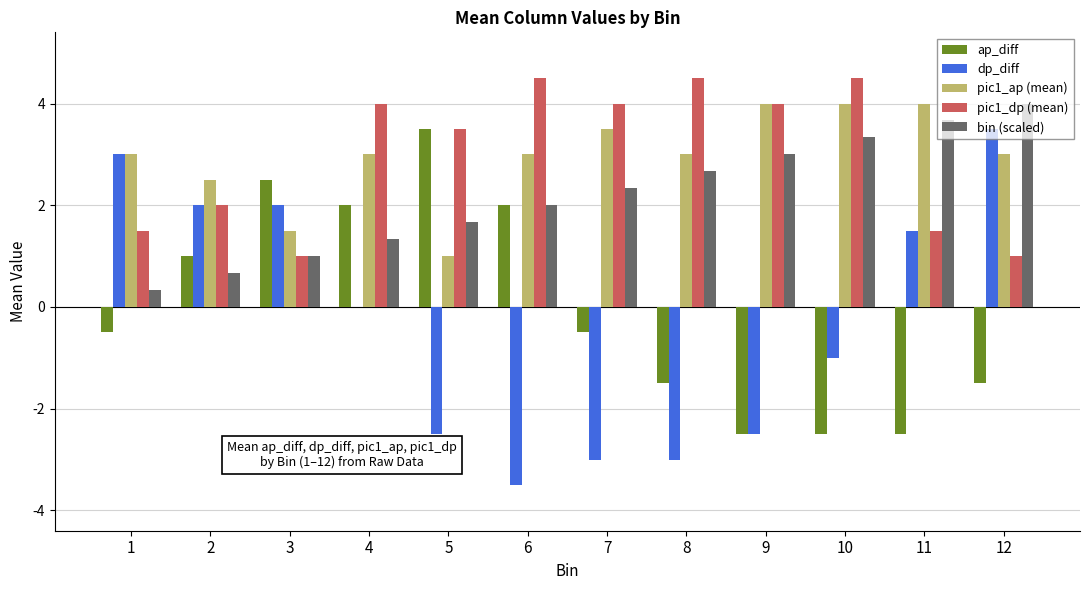

Between 4 and 6, which series saw the biggest shift?

dp_diff